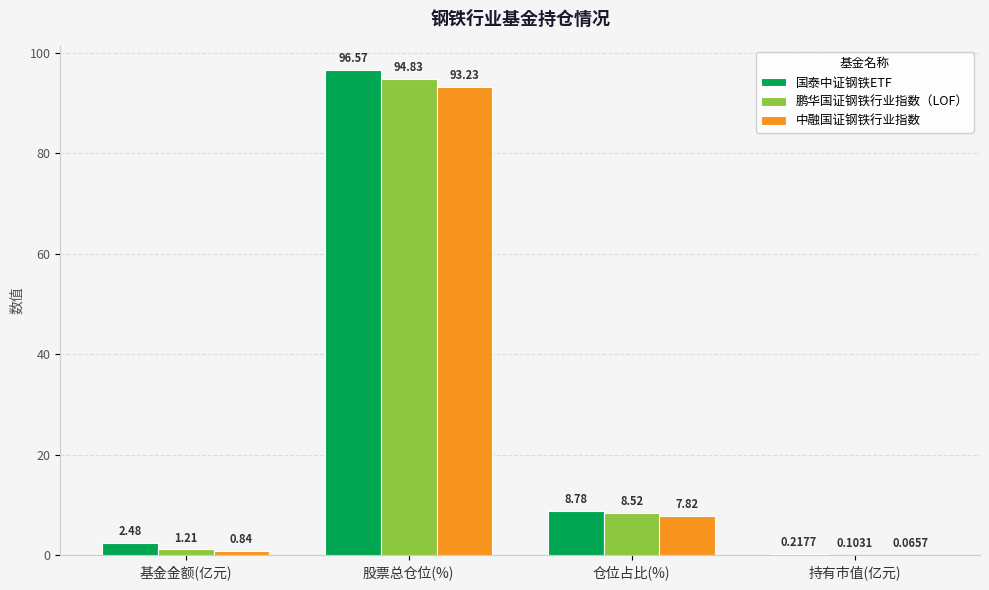

What is the sum of the 鹏华国证钢铁行业指数（LOF） values at 持有市值(亿元) and 股票总仓位(%)?

94.9